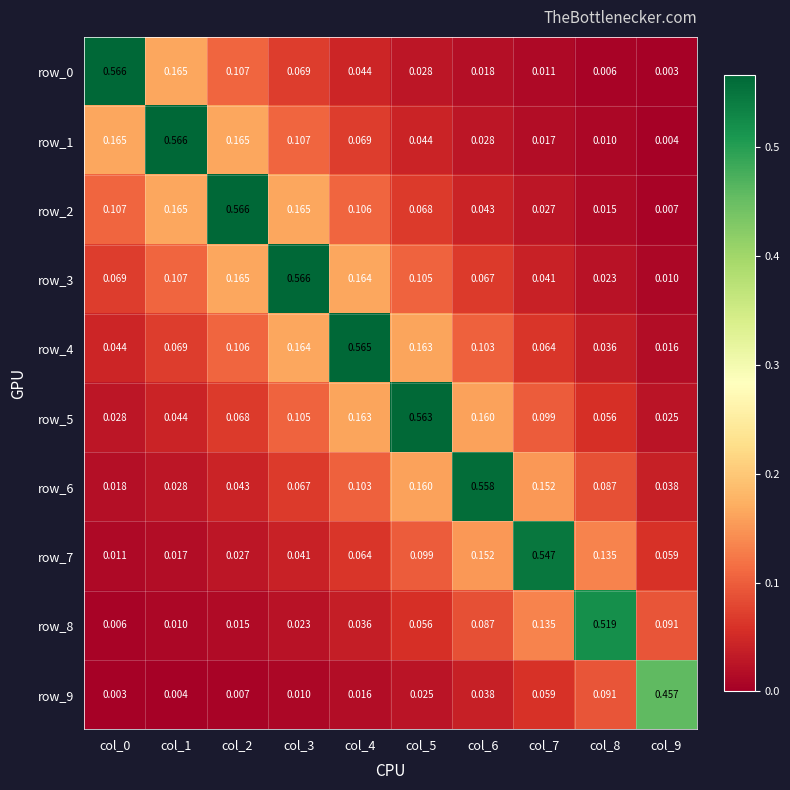

At which label does row_2 reach its minimum?

col_9